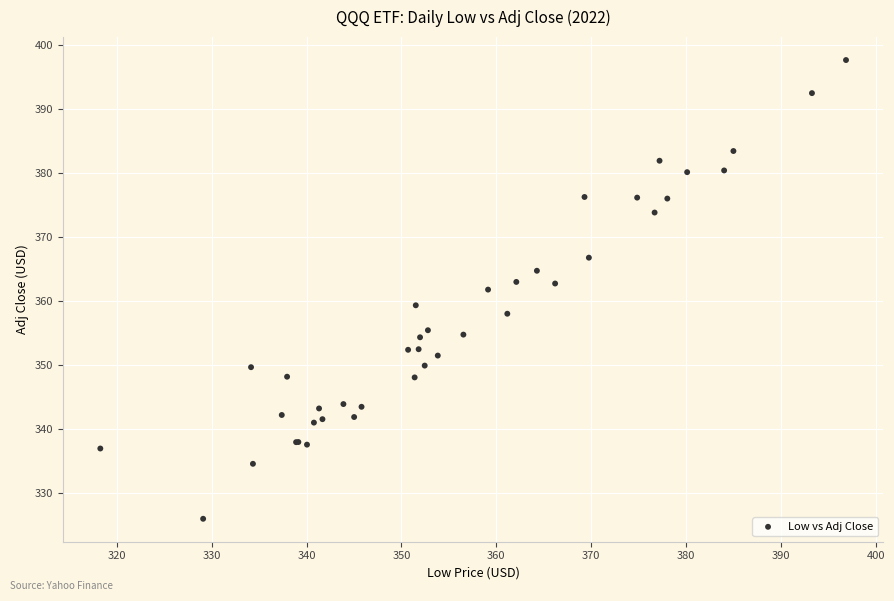

What Y value in the scatter plot is closest to 361?

361.8